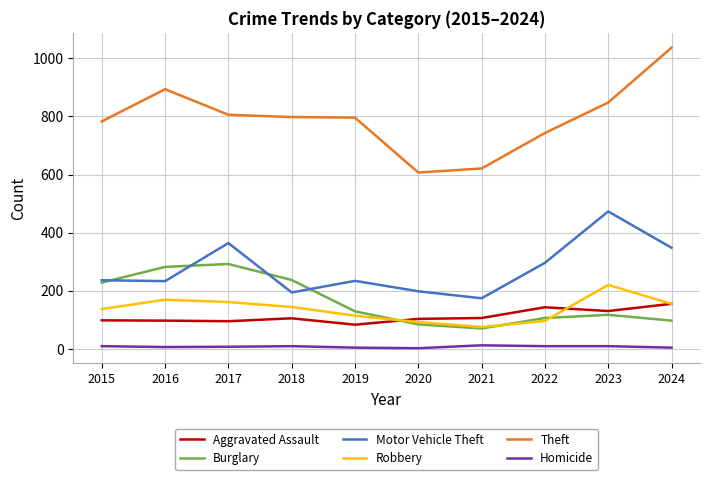

What are all the series names shown in the legend?

Aggravated Assault, Burglary, Motor Vehicle Theft, Robbery, Theft, Homicide